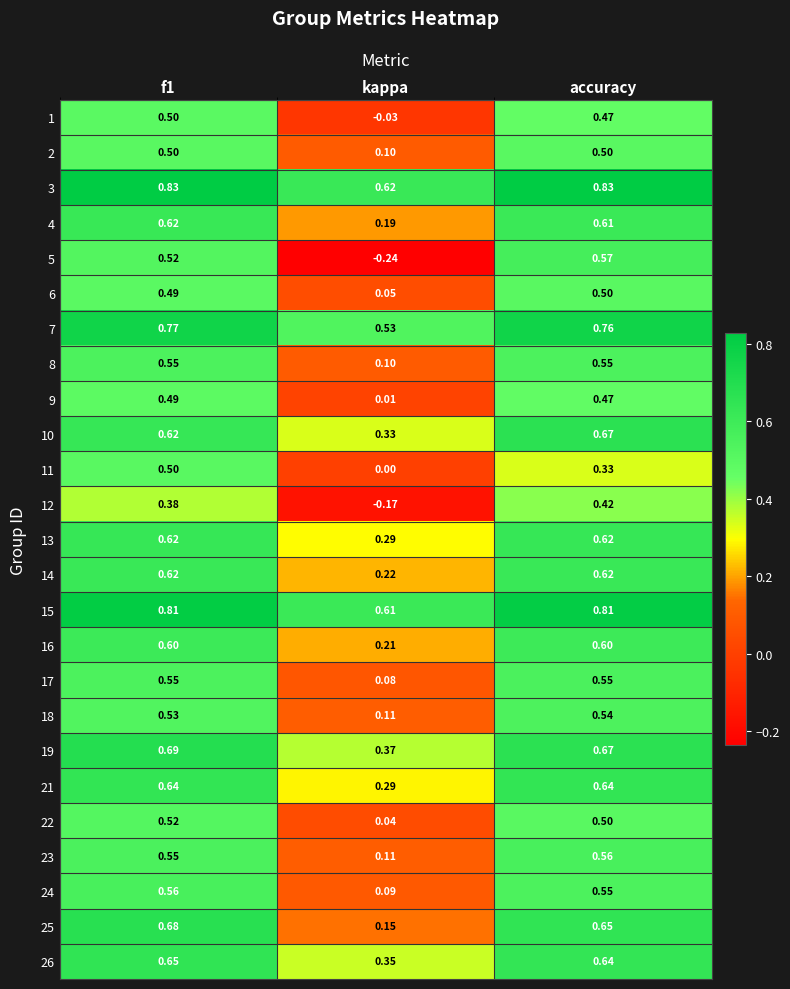

What is the total value across all series at kappa?

4.4